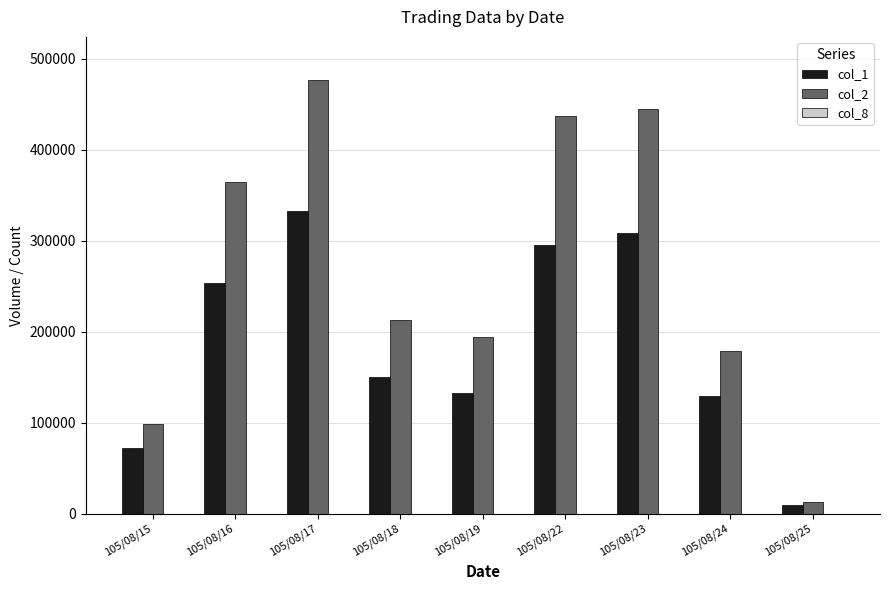

Which category has the highest value in the col_2 series?

105/08/17